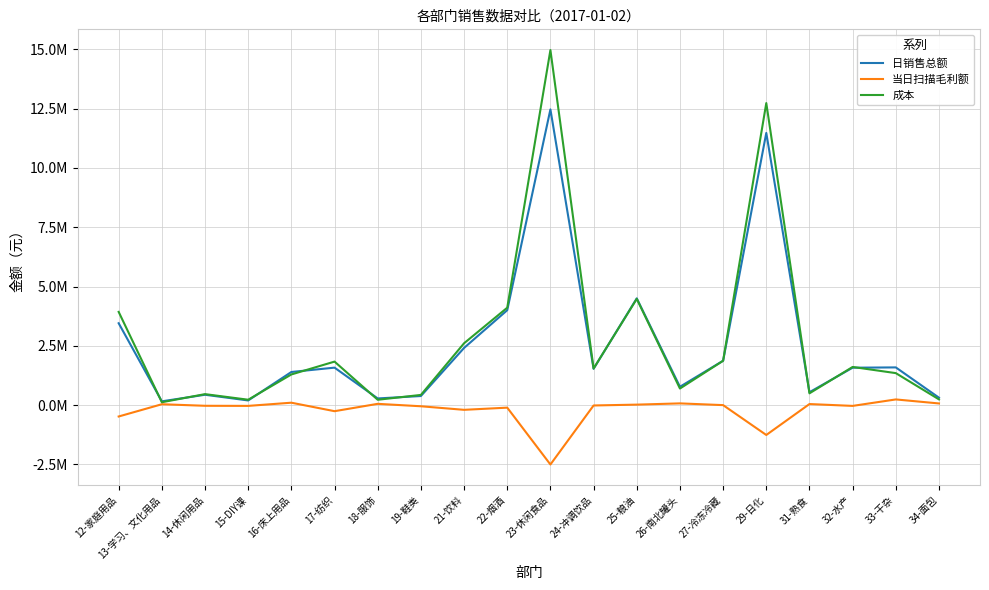

Which series has the largest total across all categories?

成本